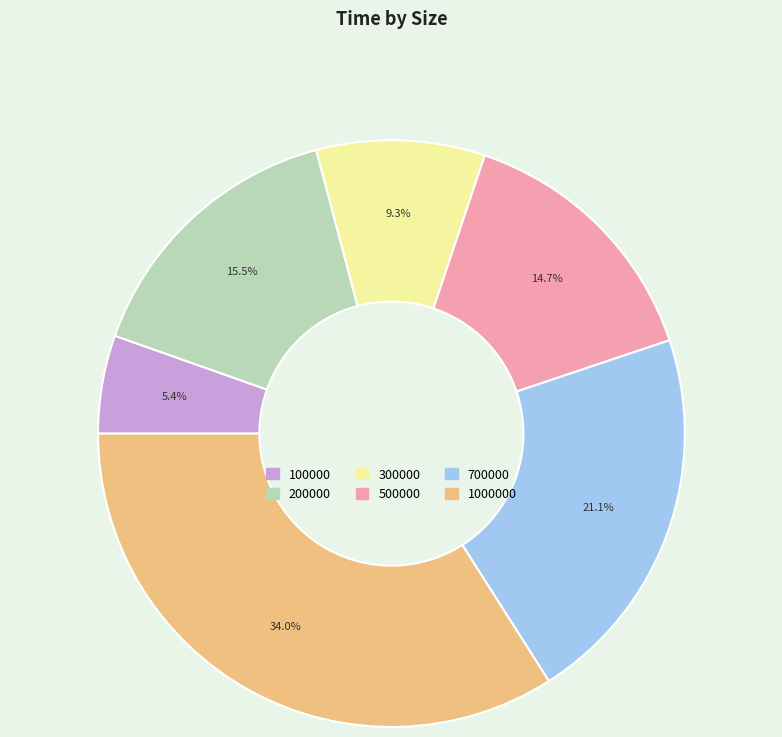

Which slice is the largest?

1000000